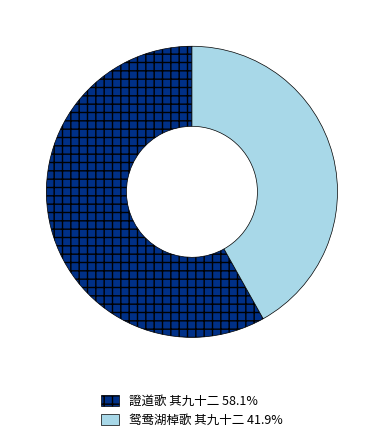

Is it true that 鸳鸯湖棹歌 其九十二 is 42% of the pie?

True